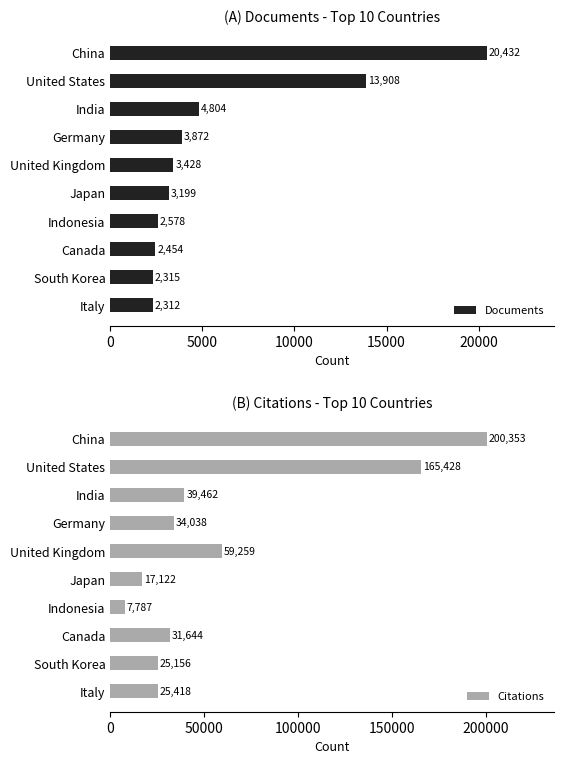

What is the sum of the Documents values at Canada and South Korea?

4769